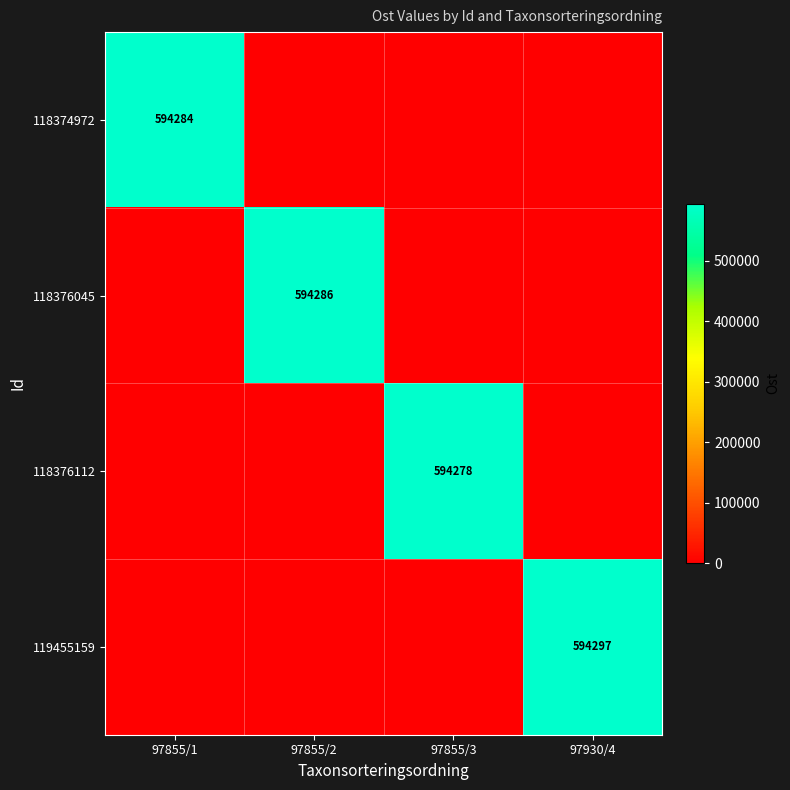

Between 97855/1 and 97855/3, which is larger?

97855/1